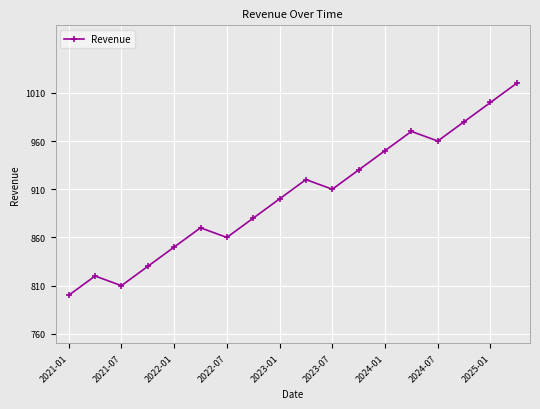

How many lines are shown in the chart?

1